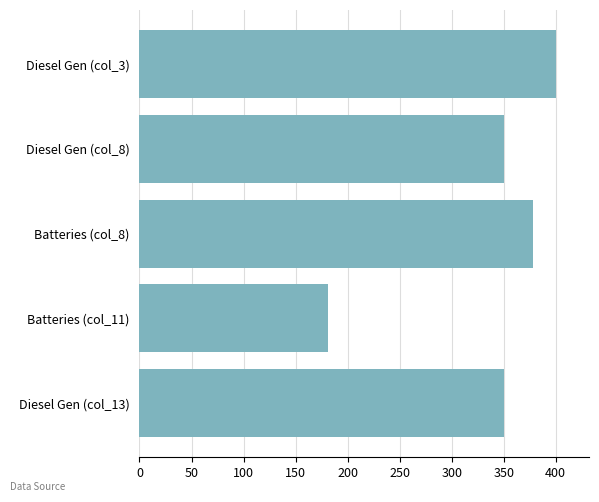

Reading bottom to top, extract all data points from this chart.

Diesel Gen (col_13)=350	Batteries (col_11)=181	Batteries (col_8)=378	Diesel Gen (col_8)=350	Diesel Gen (col_3)=400